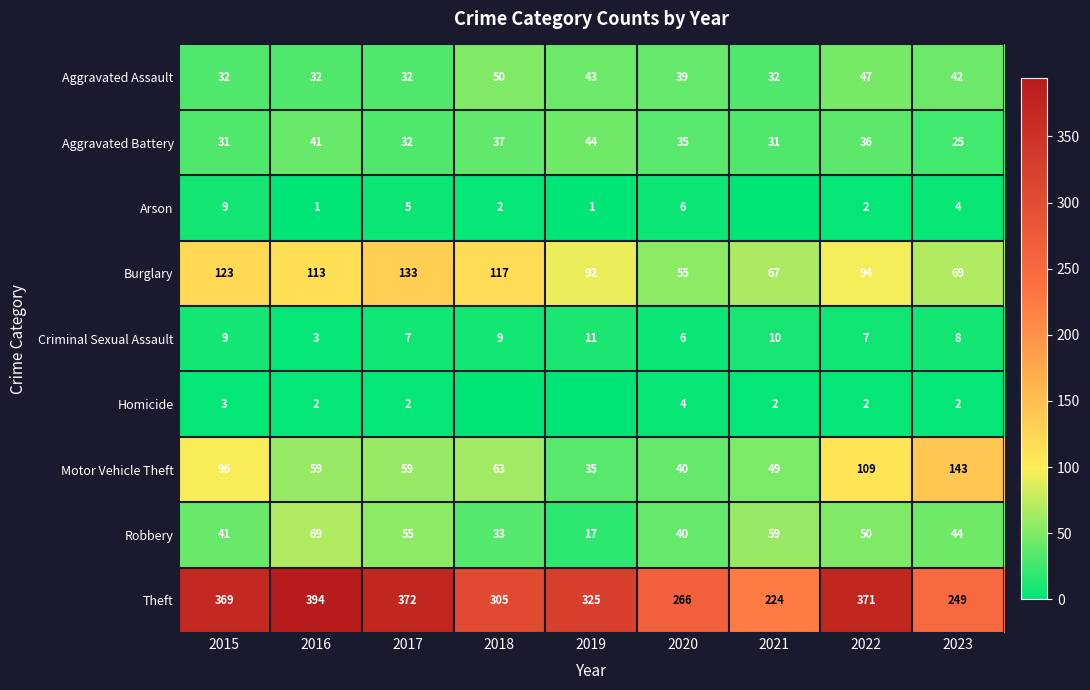

At which label is Burglary closest to 94?

2022